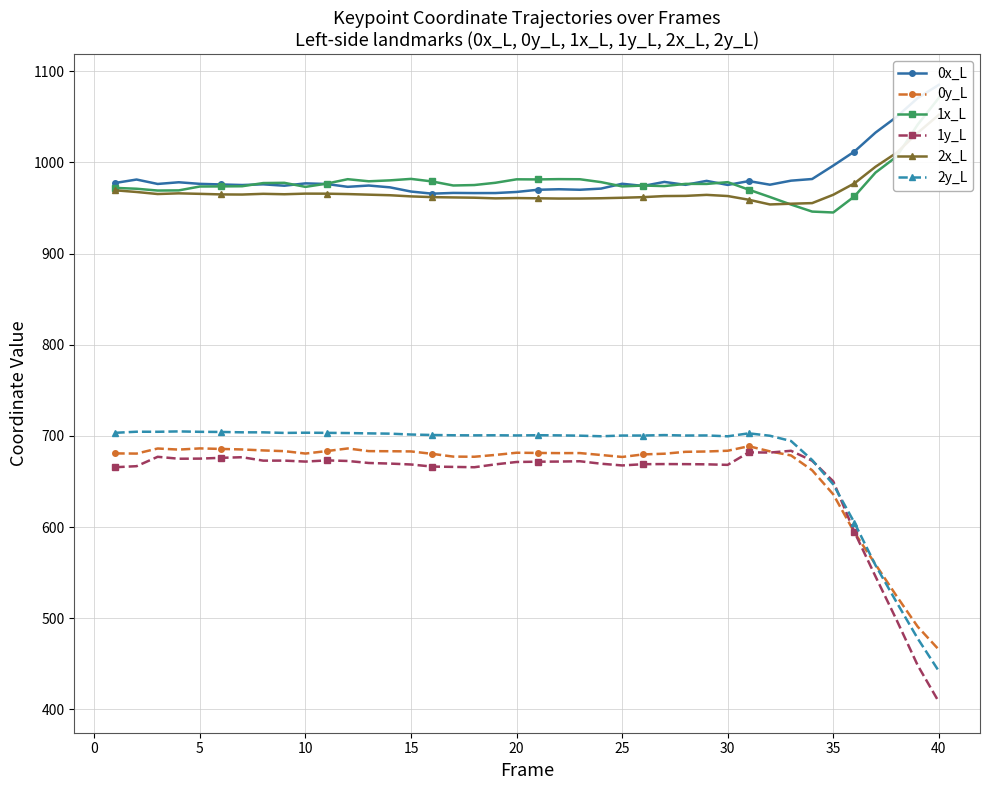

After their last crossing, which series has the higher values: 1x_L or 2x_L?

1x_L